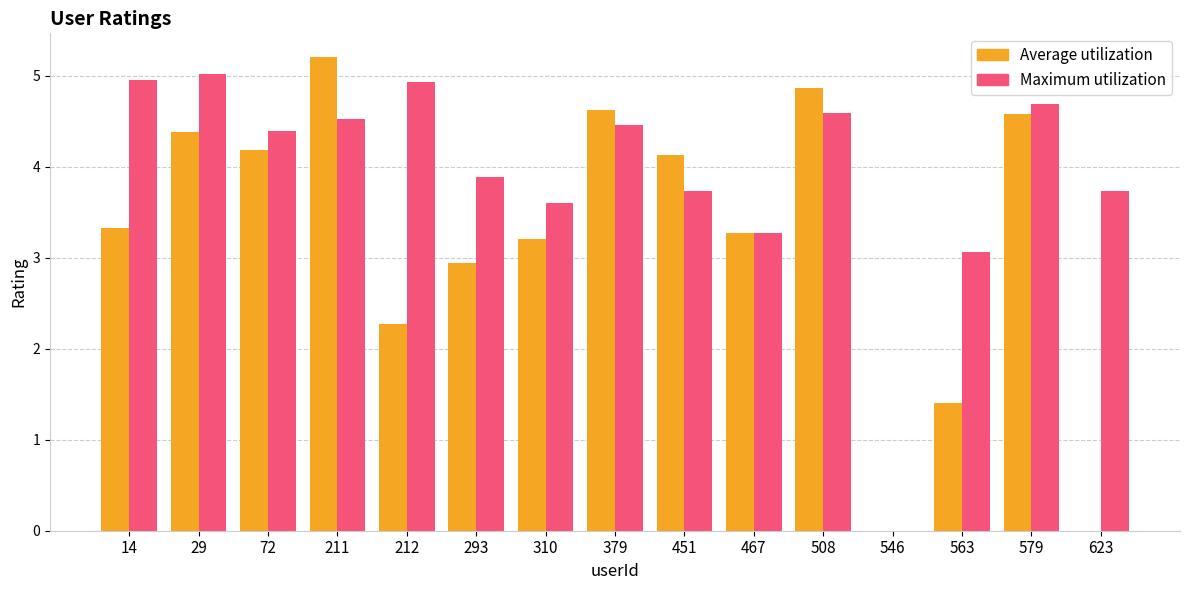

True or false: Average utilization has a value of 1.6 at 211.

False